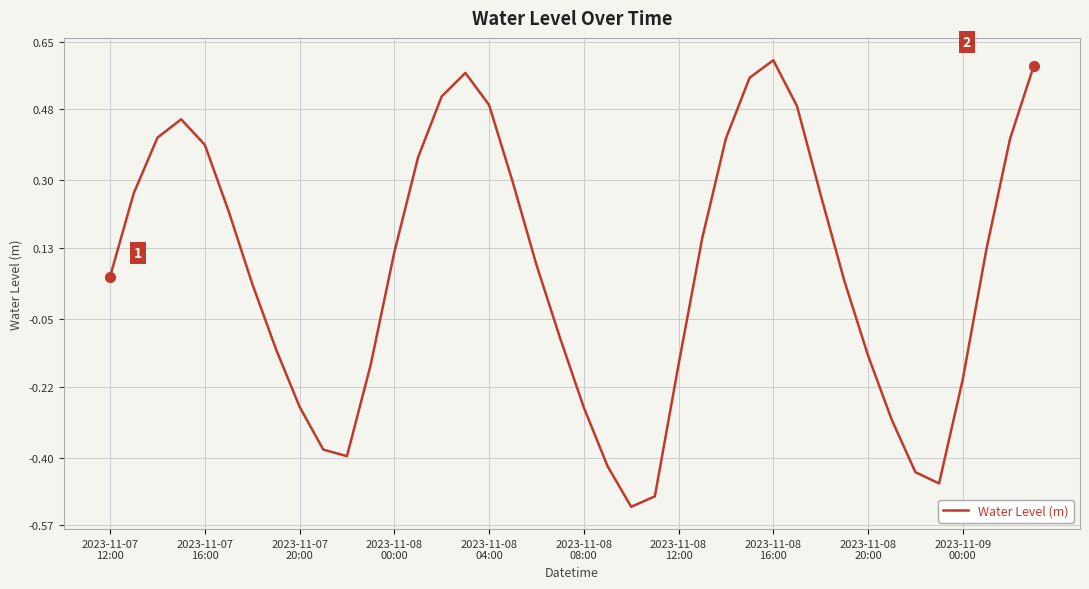

What is the difference between the maximum and minimum values?

1.1